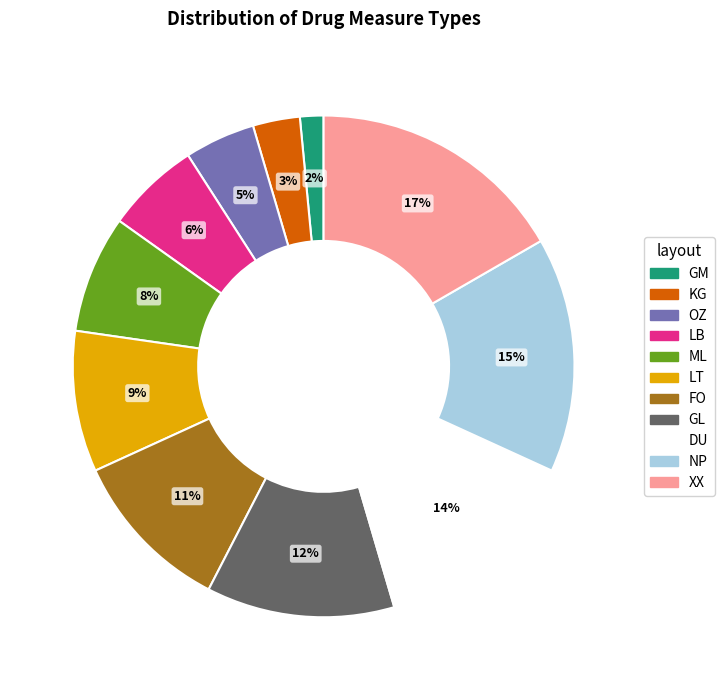

Which has a higher value, FO or XX?

XX